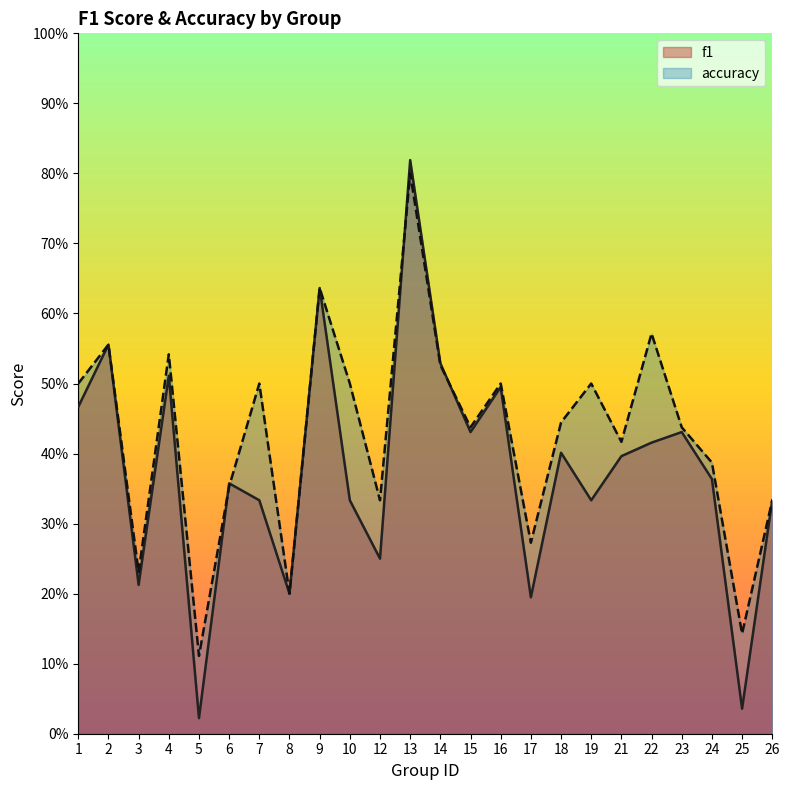

Reading right to left, extract all data points from this chart.

f1: 26=0.3	25=0.0	24=0.4	23=0.4	22=0.4	21=0.4	19=0.3	18=0.4	17=0.2	16=0.5	15=0.4	14=0.5	13=0.8	12=0.2	10=0.3	9=0.6	8=0.2	7=0.3	6=0.4	5=0.0	4=0.5	3=0.2	2=0.6	1=0.5
accuracy: 26=0.3	25=0.1	24=0.4	23=0.4	22=0.6	21=0.4	19=0.5	18=0.4	17=0.3	16=0.5	15=0.4	14=0.5	13=0.8	12=0.3	10=0.5	9=0.6	8=0.2	7=0.5	6=0.4	5=0.1	4=0.5	3=0.2	2=0.6	1=0.5